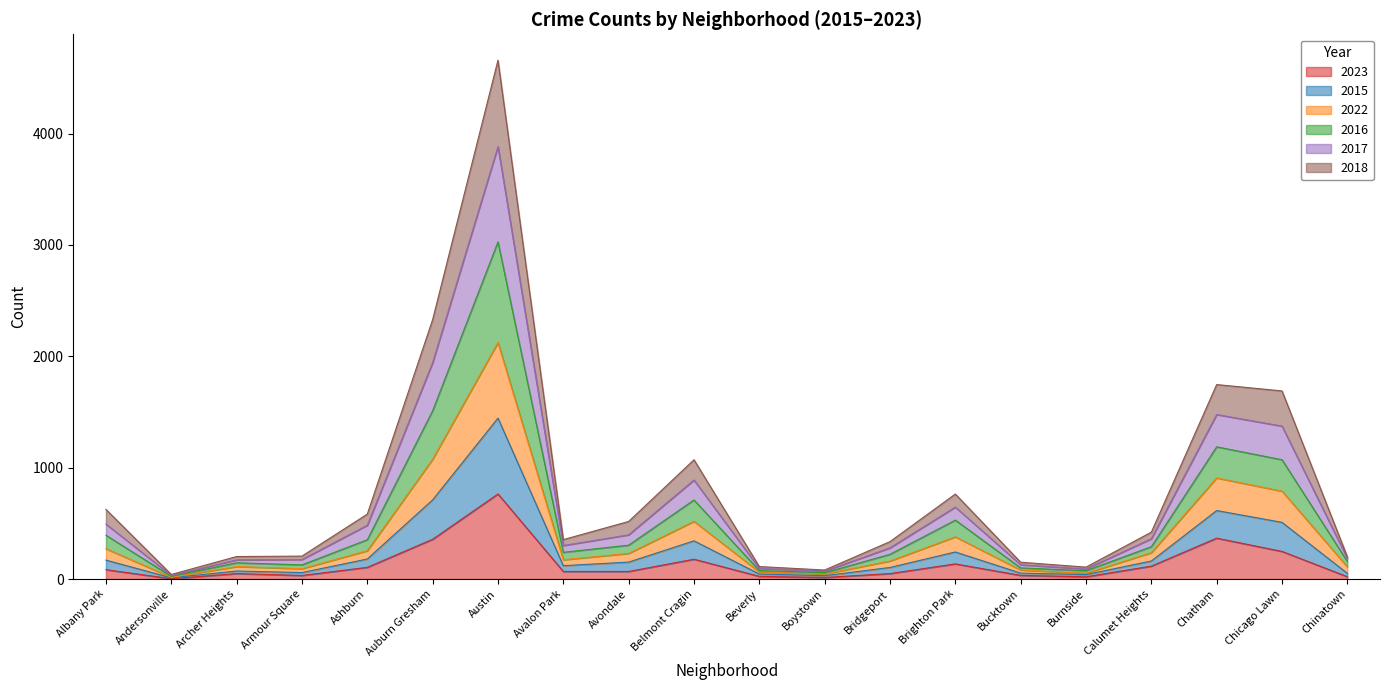

What are all the series names shown in the legend?

2023, 2015, 2022, 2016, 2017, 2018